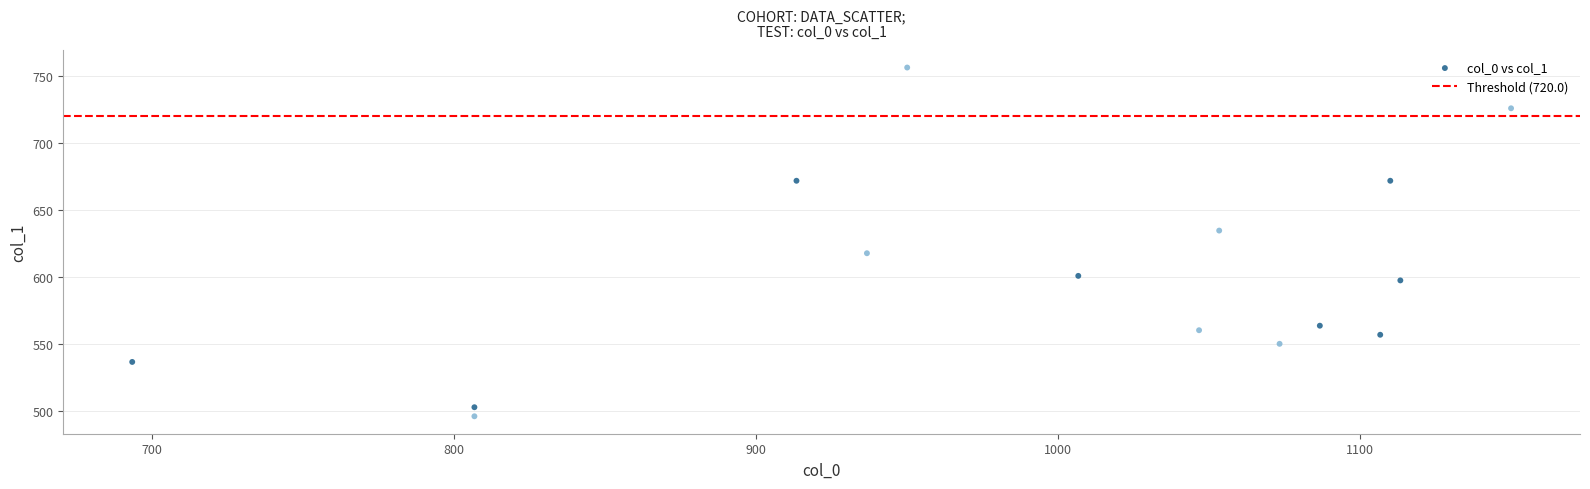

What is the range of Y values (max minus min)?

259.9